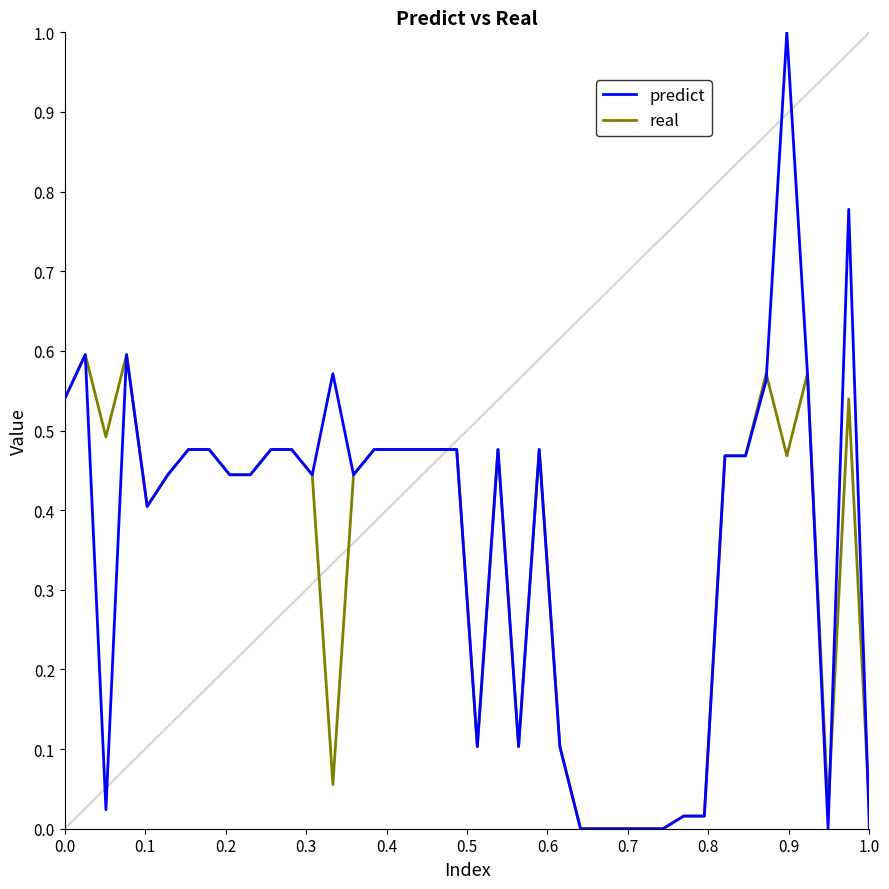

Which series has the widest spread of values?

predict